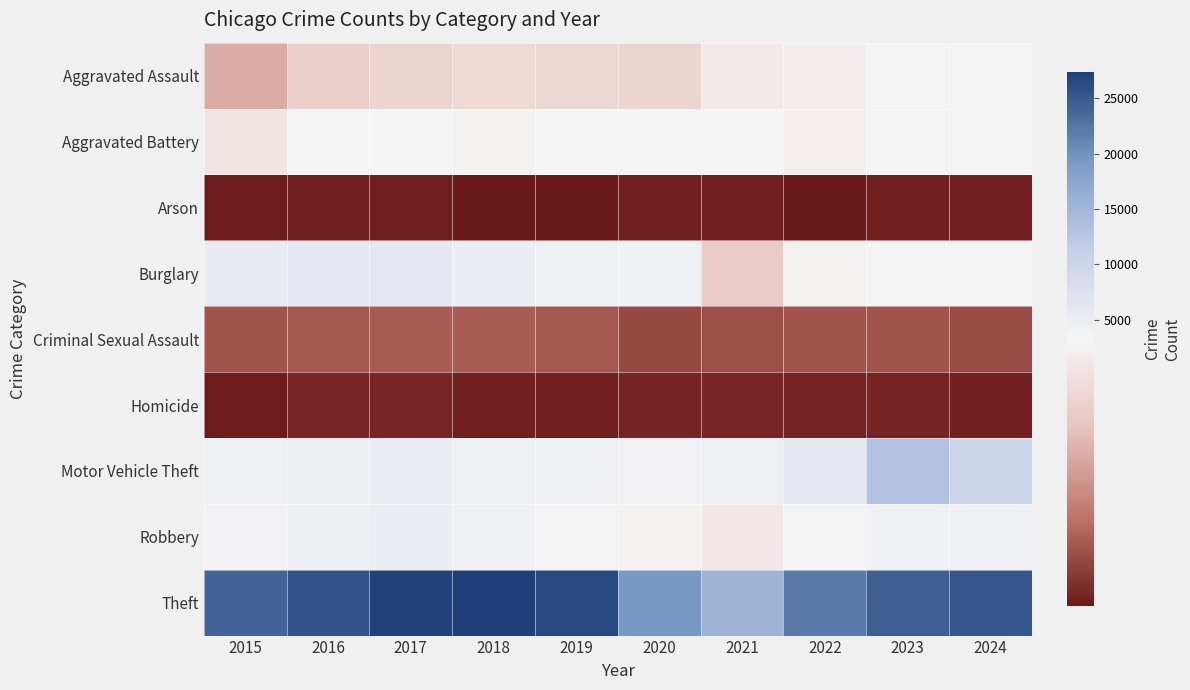

What is the maximum value shown in the chart?

27381